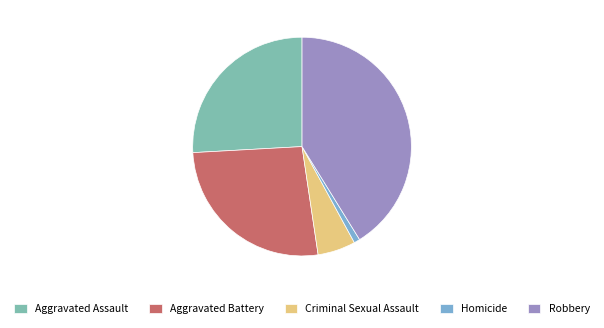

Is the sum of Criminal Sexual Assault and Homicide greater than half?

No